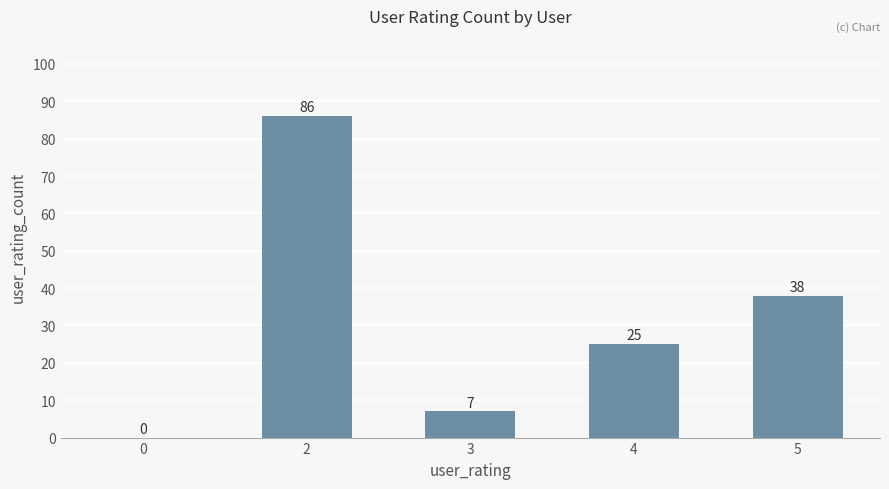

How many positive values are there?

4